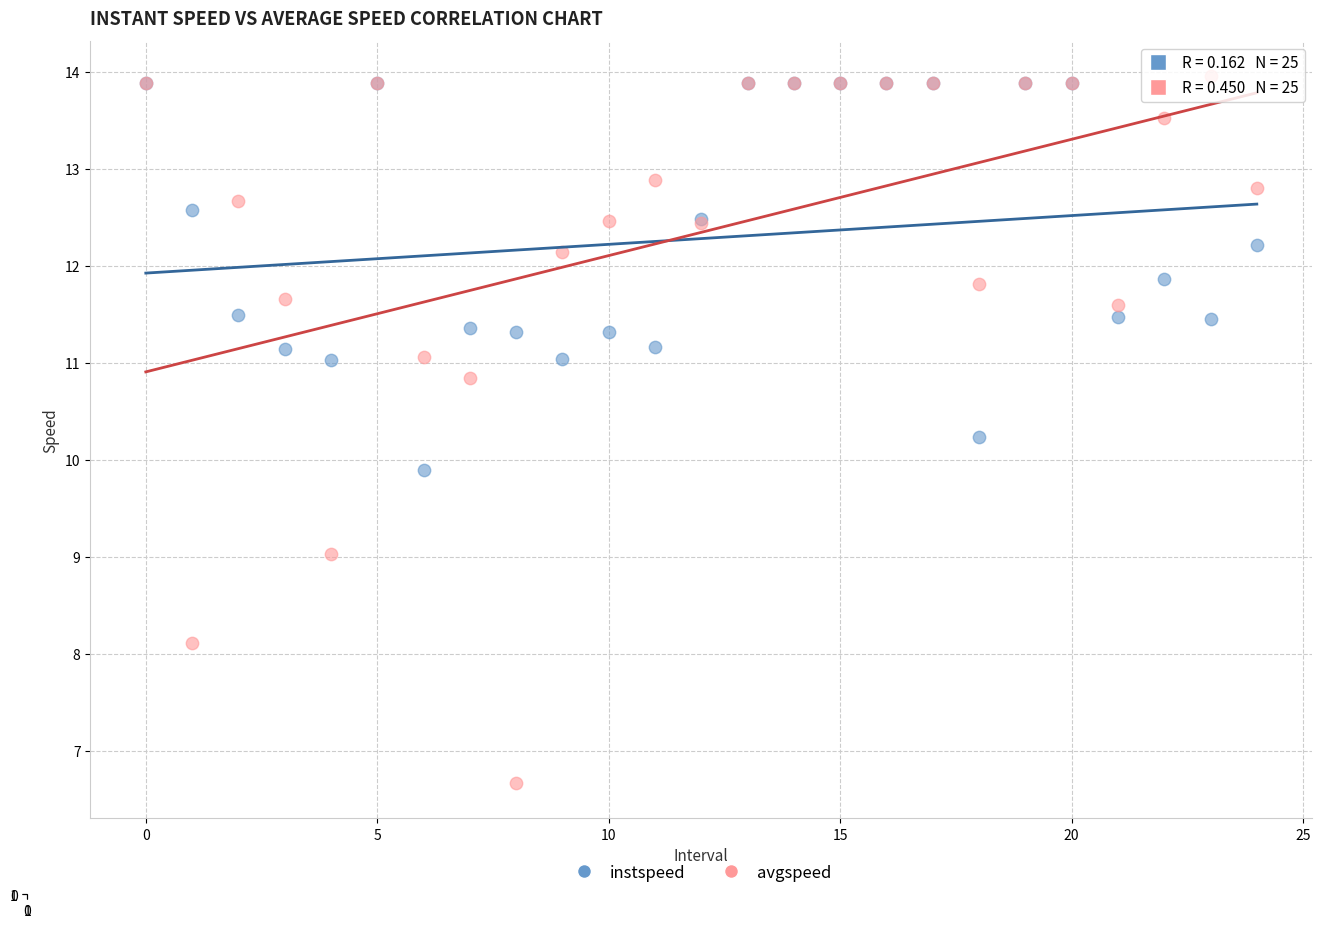

Across all series, what Y value is closest to 10?

9.9